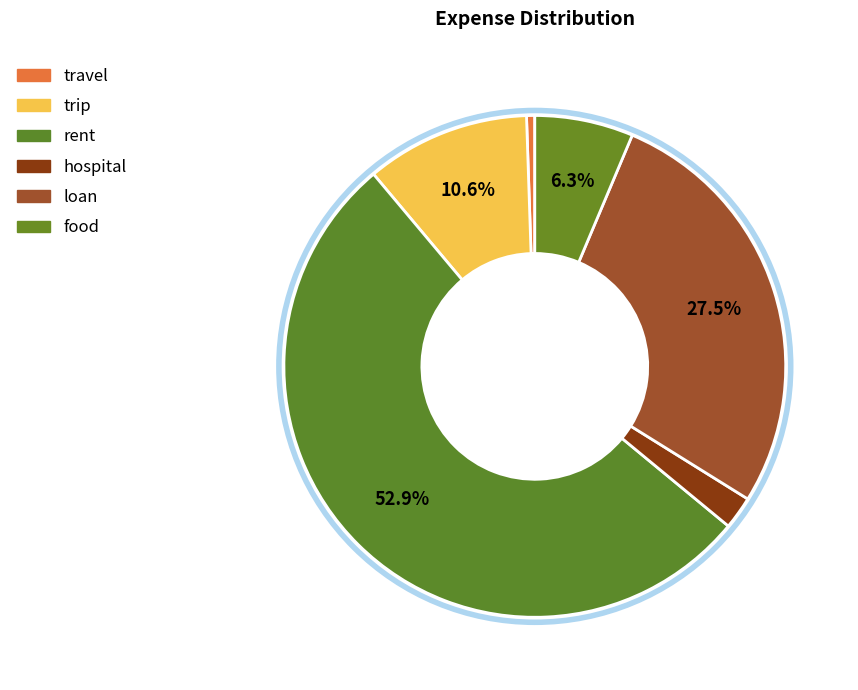

Which has a higher value, loan or food?

loan